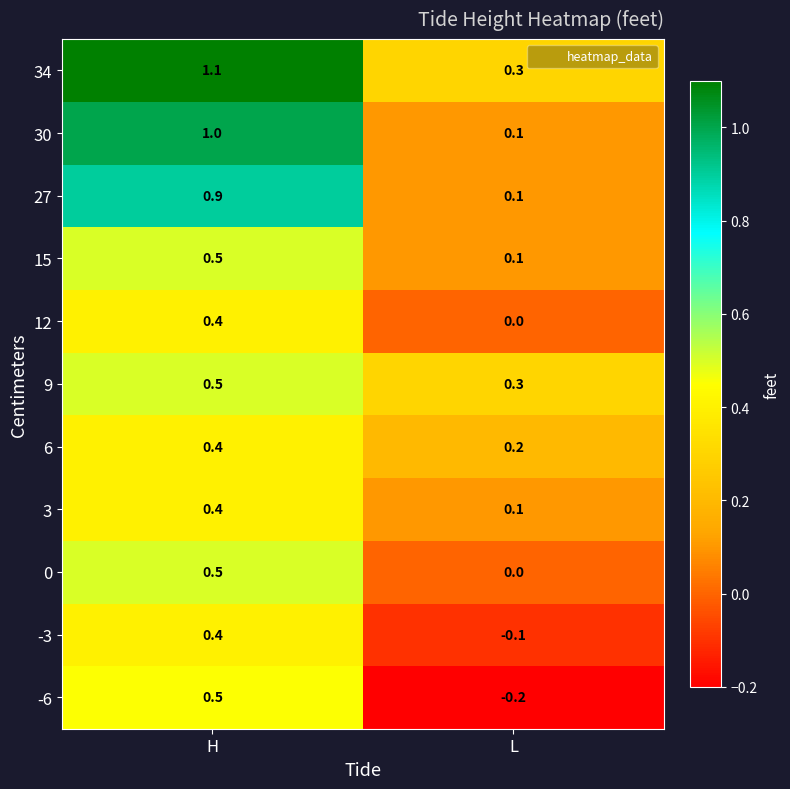

Which category has the highest value in the 27 series?

H